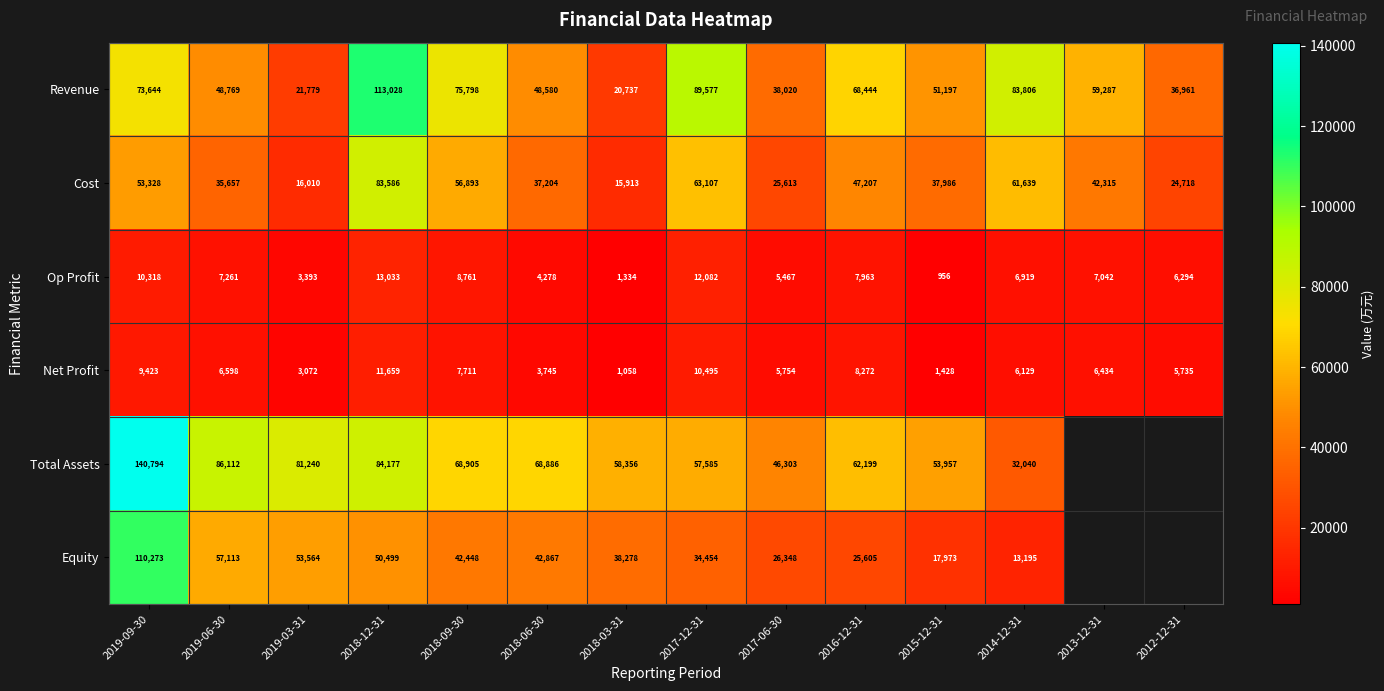

The value of Net Profit at 2016-12-31 is 8272. True or false?

True